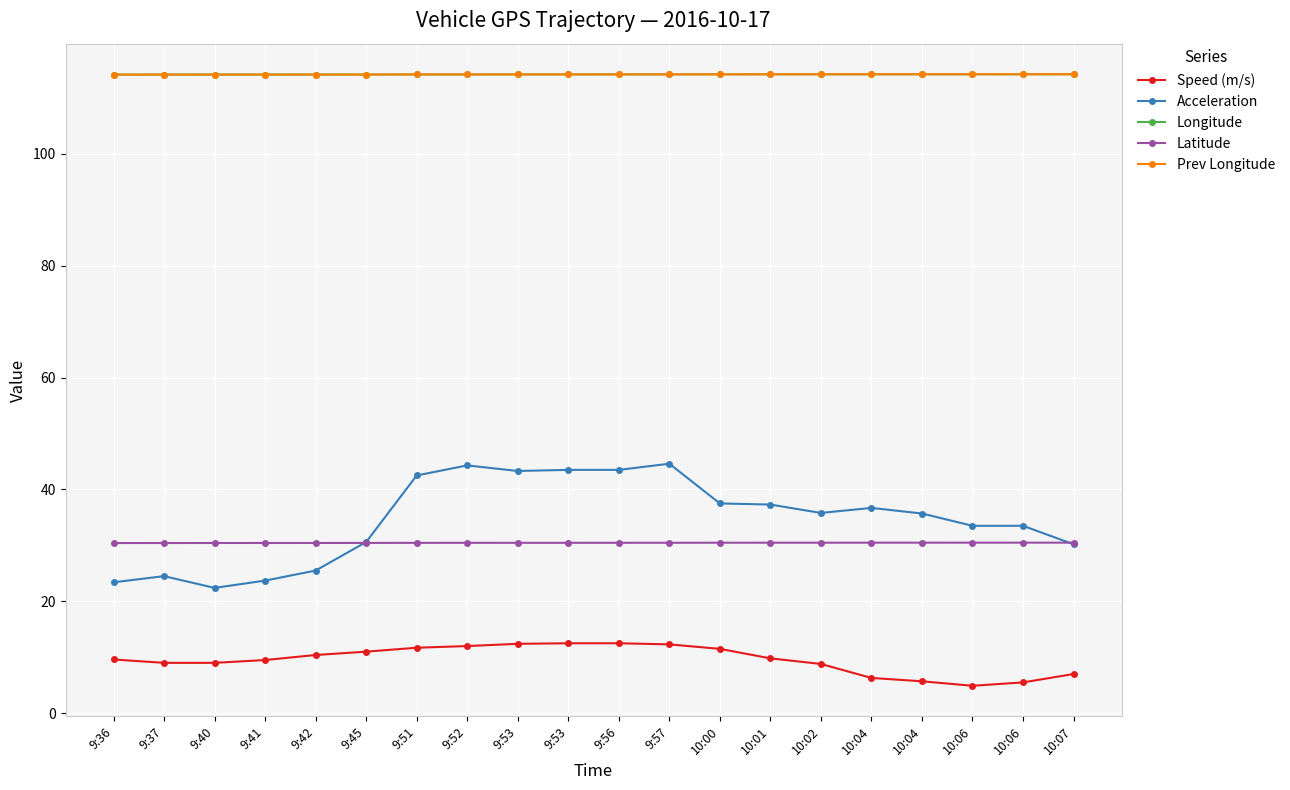

What are all the series names shown in the legend?

Speed (m/s), Acceleration, Longitude, Latitude, Prev Longitude